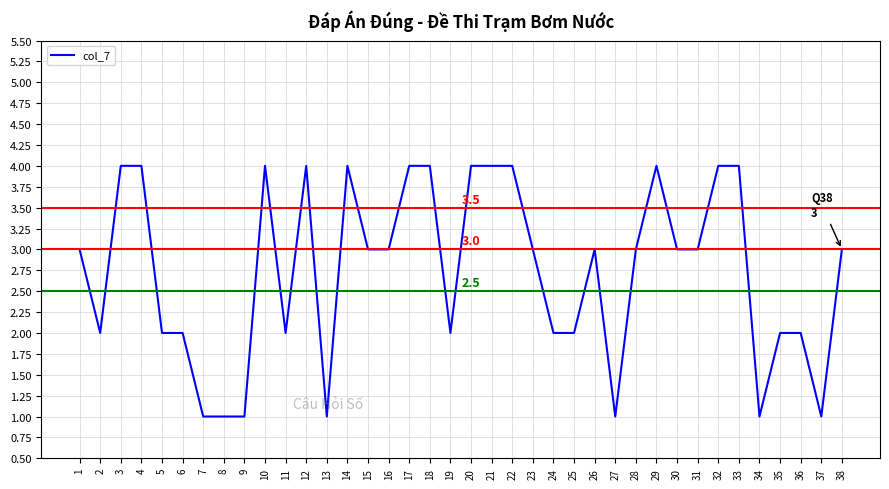

What is the difference between the maximum and minimum values?

3